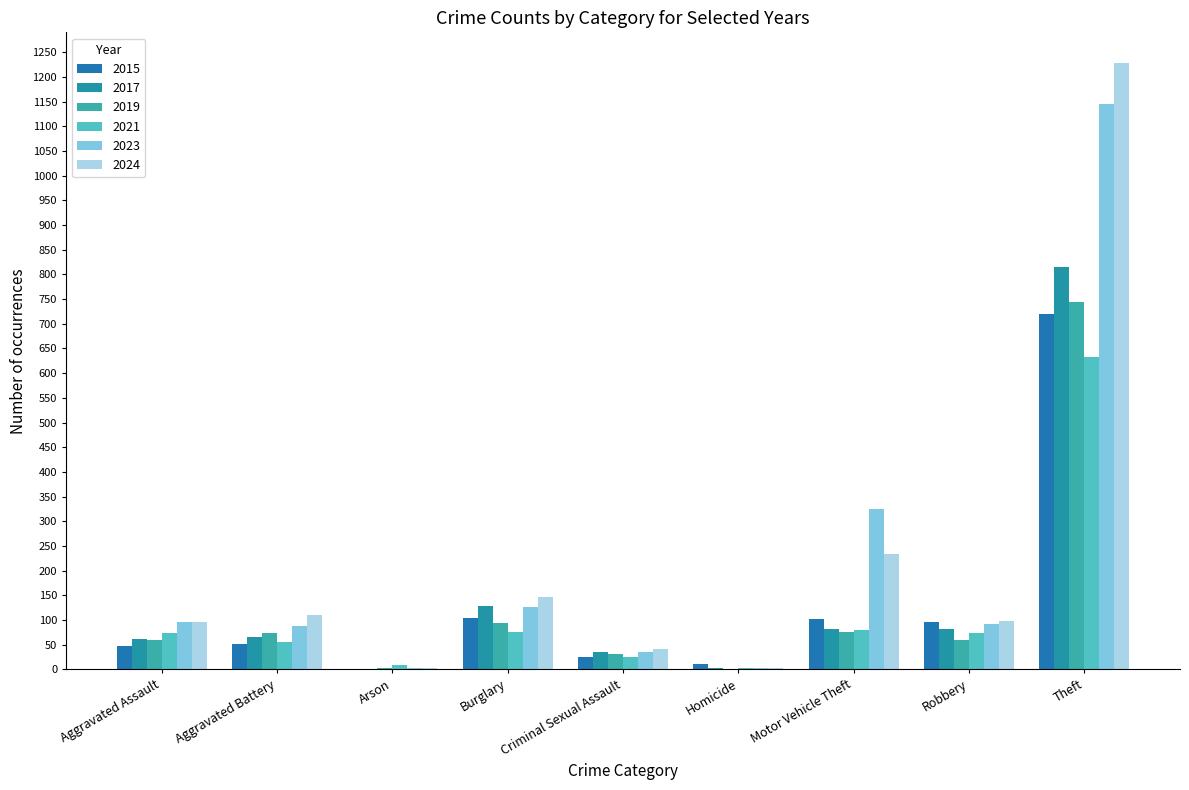

What are all the series names shown in the legend?

2015, 2017, 2019, 2021, 2023, 2024